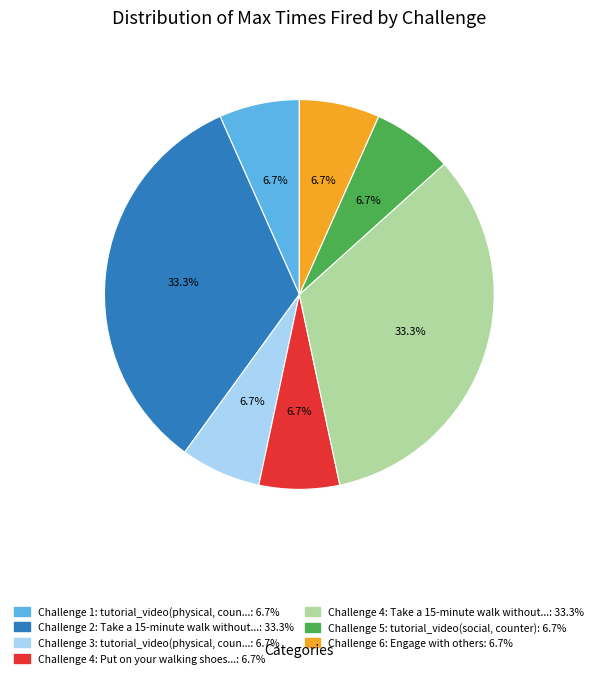

How many slices are in this pie chart?

7